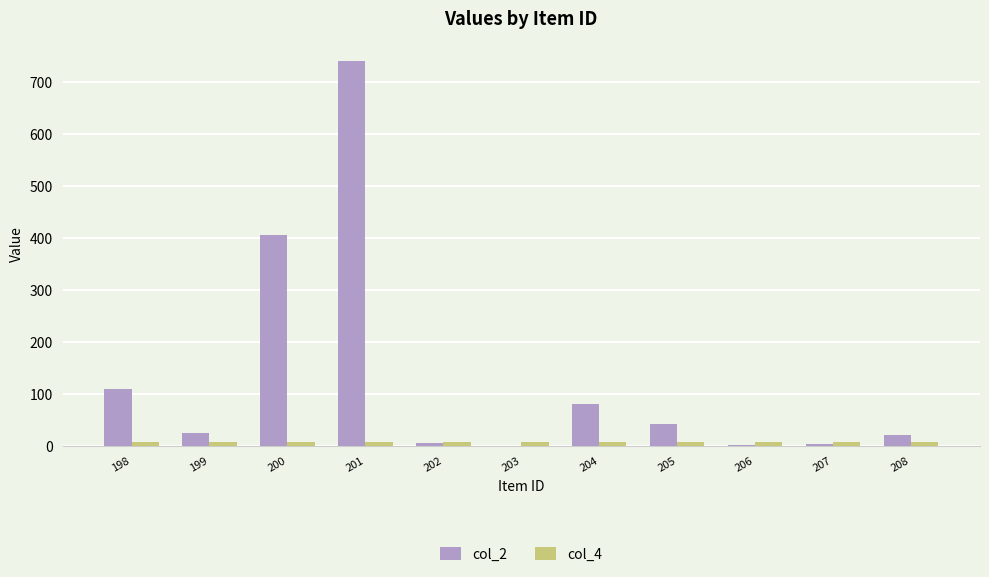

What is the sum of all col_2 values?

1437.9